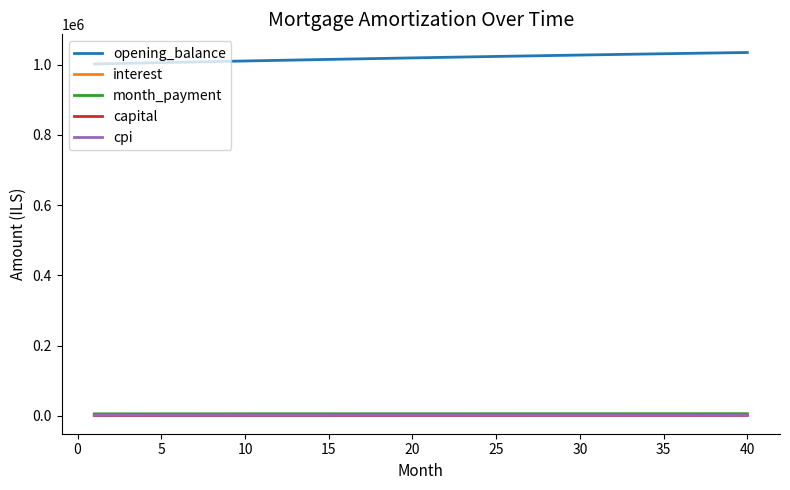

What is the greatest value displayed?

1034744.0